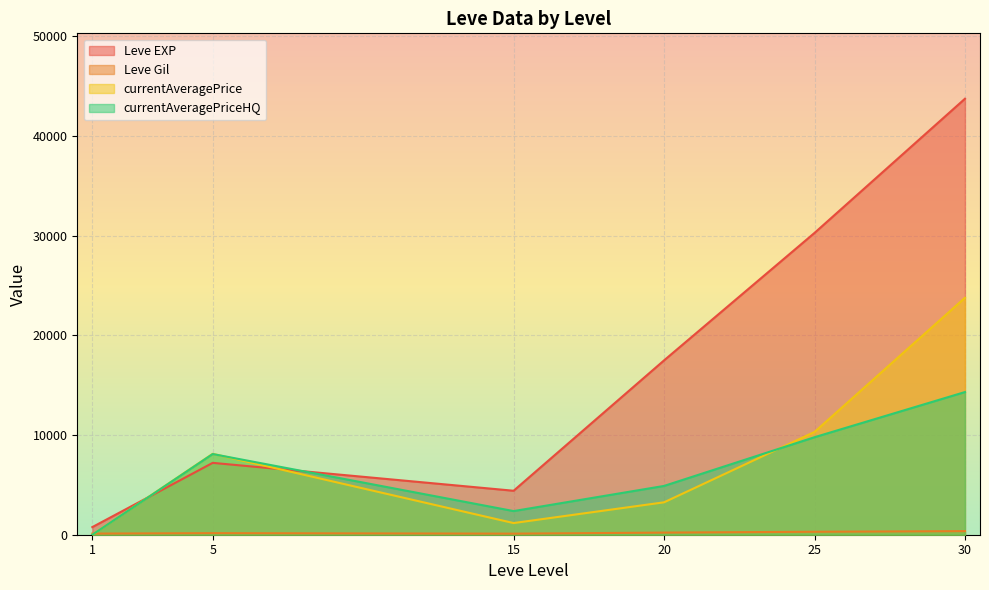

How many lines are shown in the chart?

4